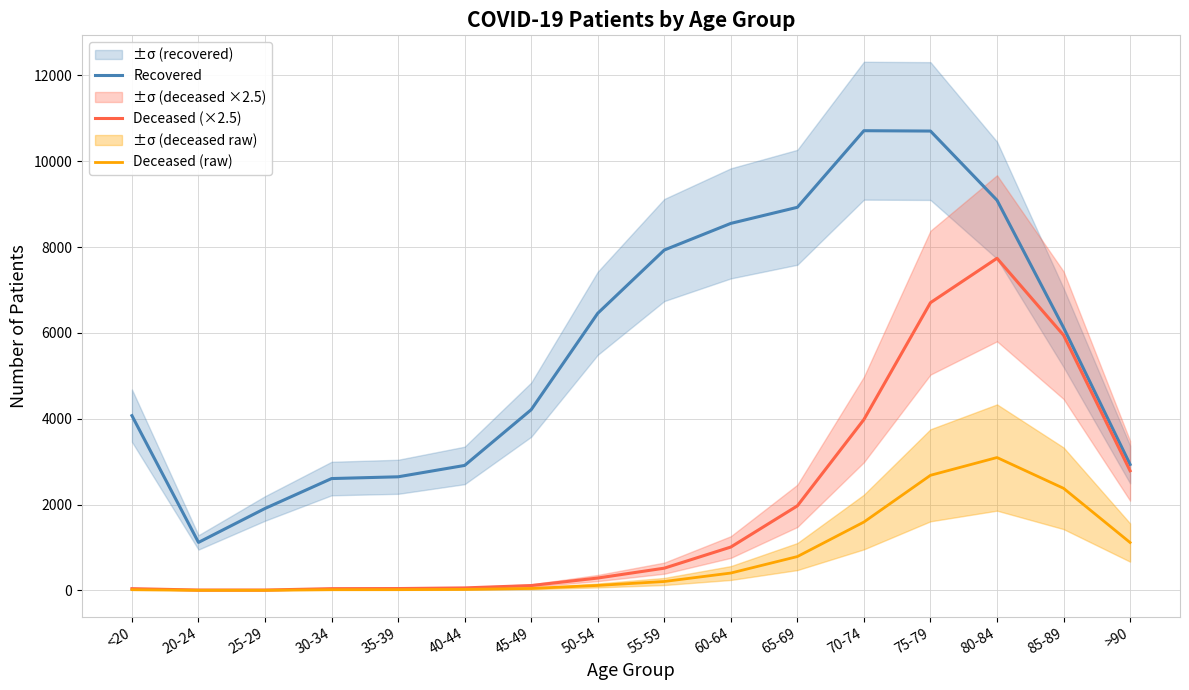

True or false: Deceased (raw) and Recovered intersect in this chart.

False